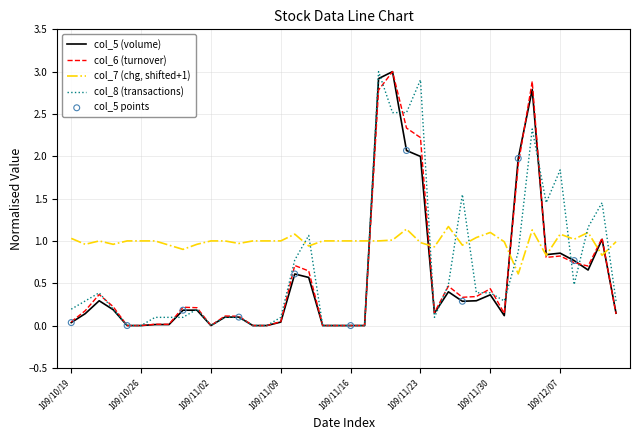

At how many categories does at least one series exceed 2?

5